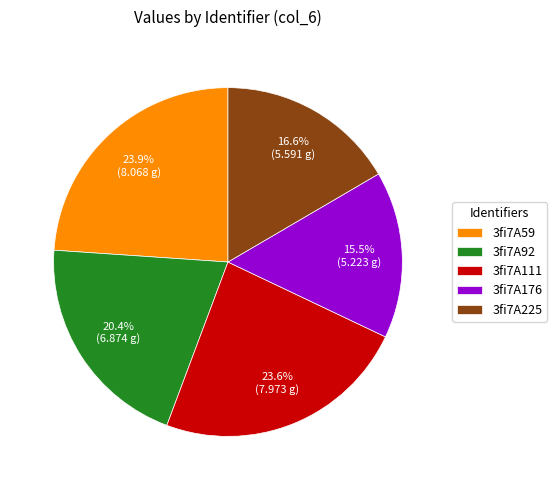

Which category has the smallest portion of the pie?

3fi7A176